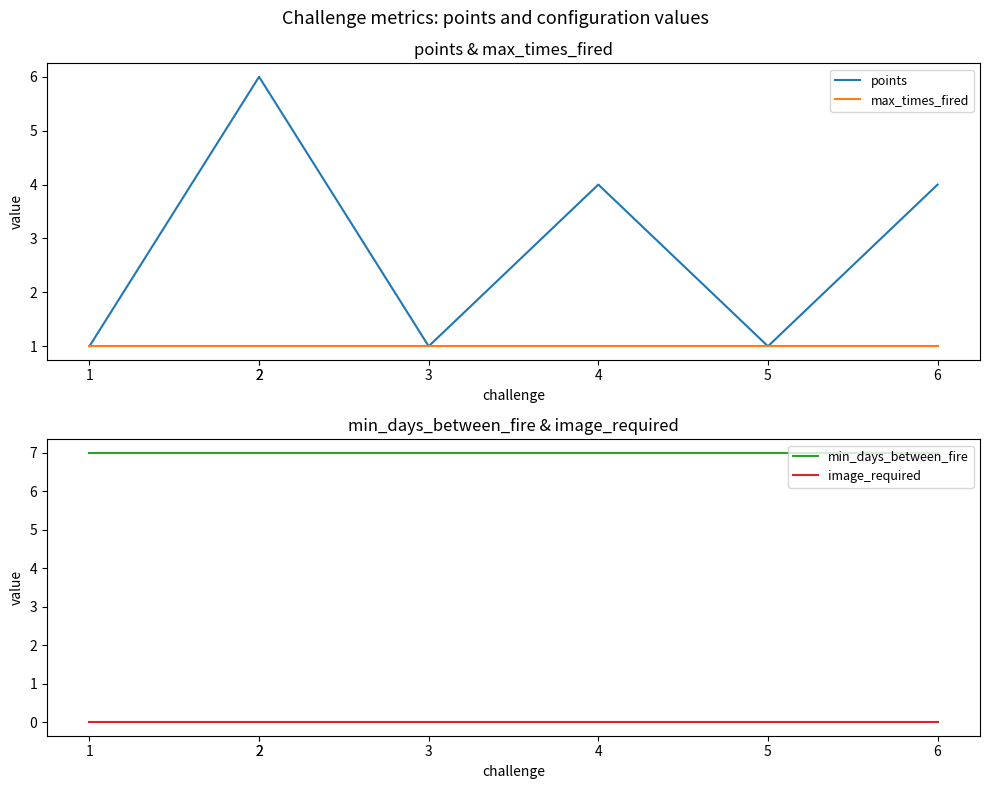

Is this an area chart (filled region under the line)?

No